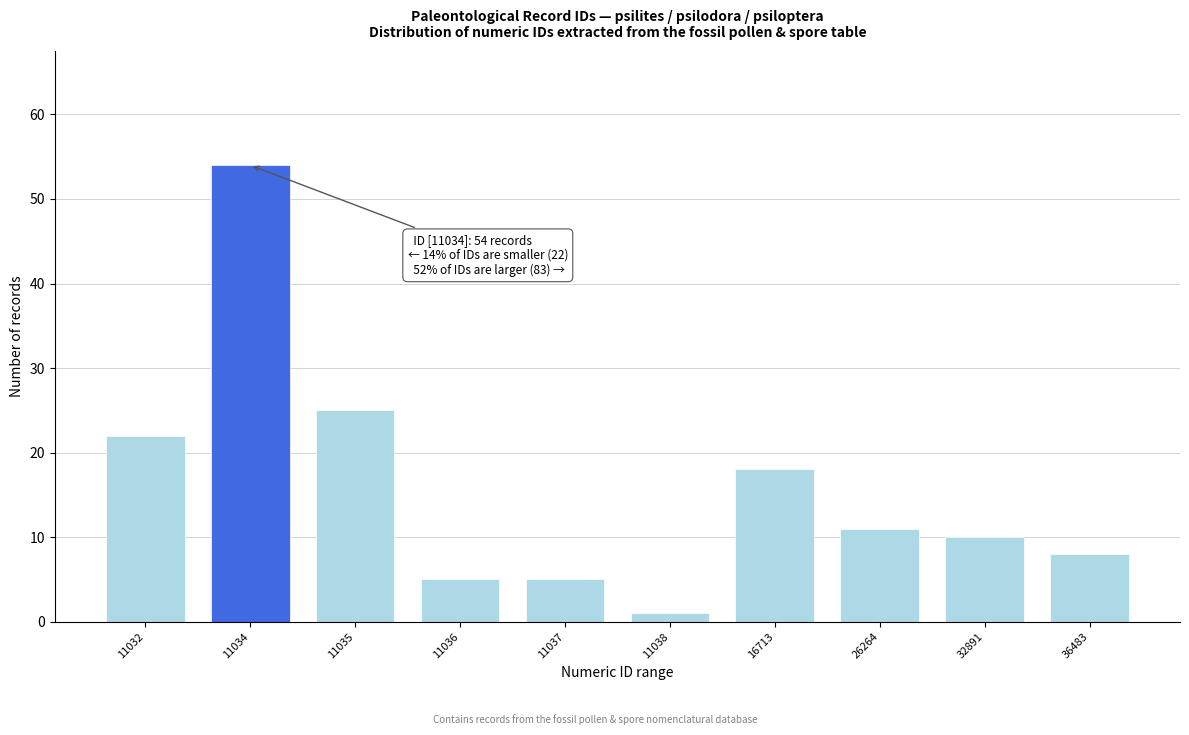

Reading left to right, extract all data points from this chart.

22	54	25	5	5	1	18	11	10	8